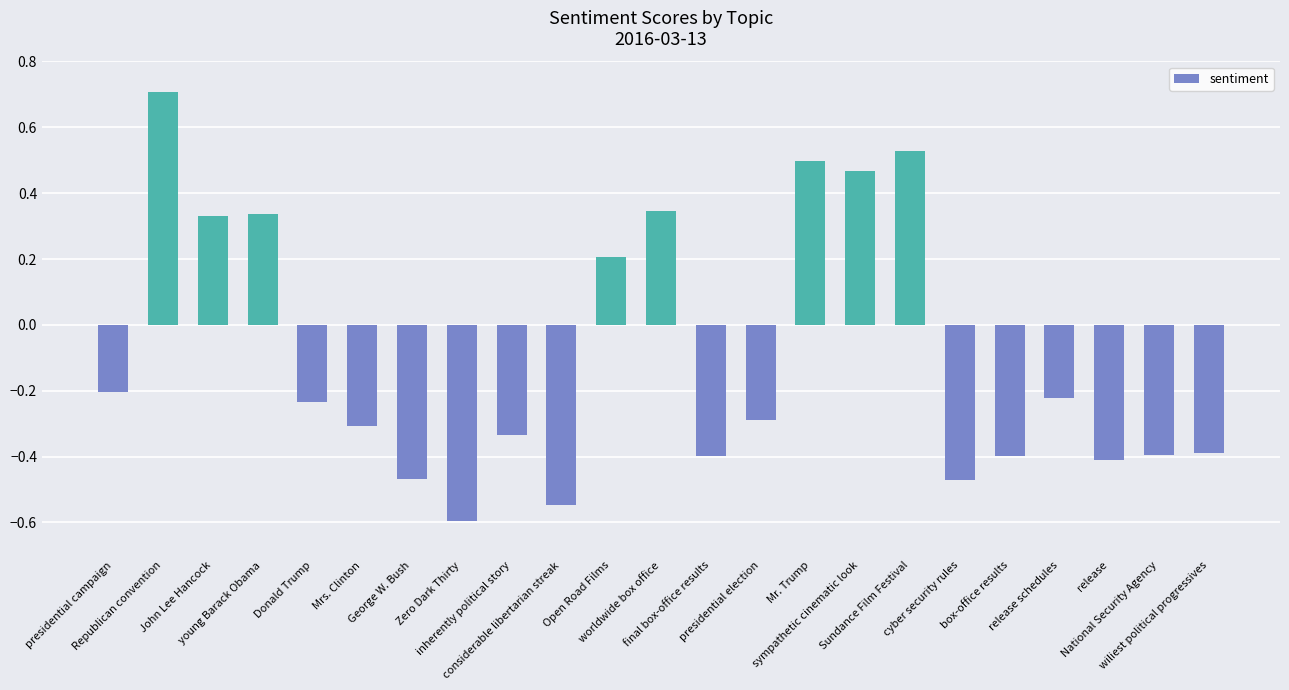

What is the greatest value displayed?

0.7